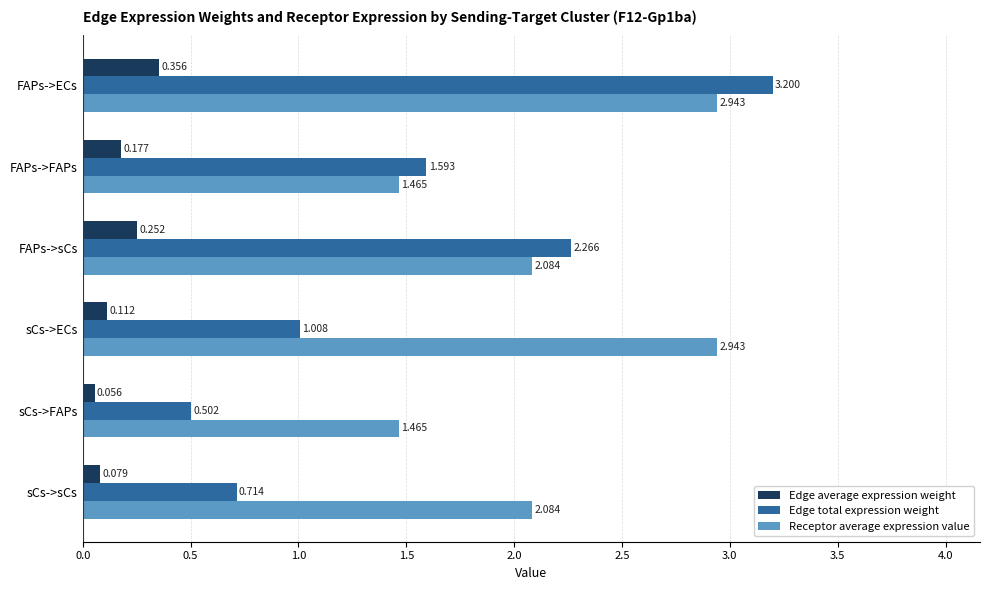

Rank the series by their average value, from lowest to highest.

Edge average expression weight, Edge total expression weight, Receptor average expression value